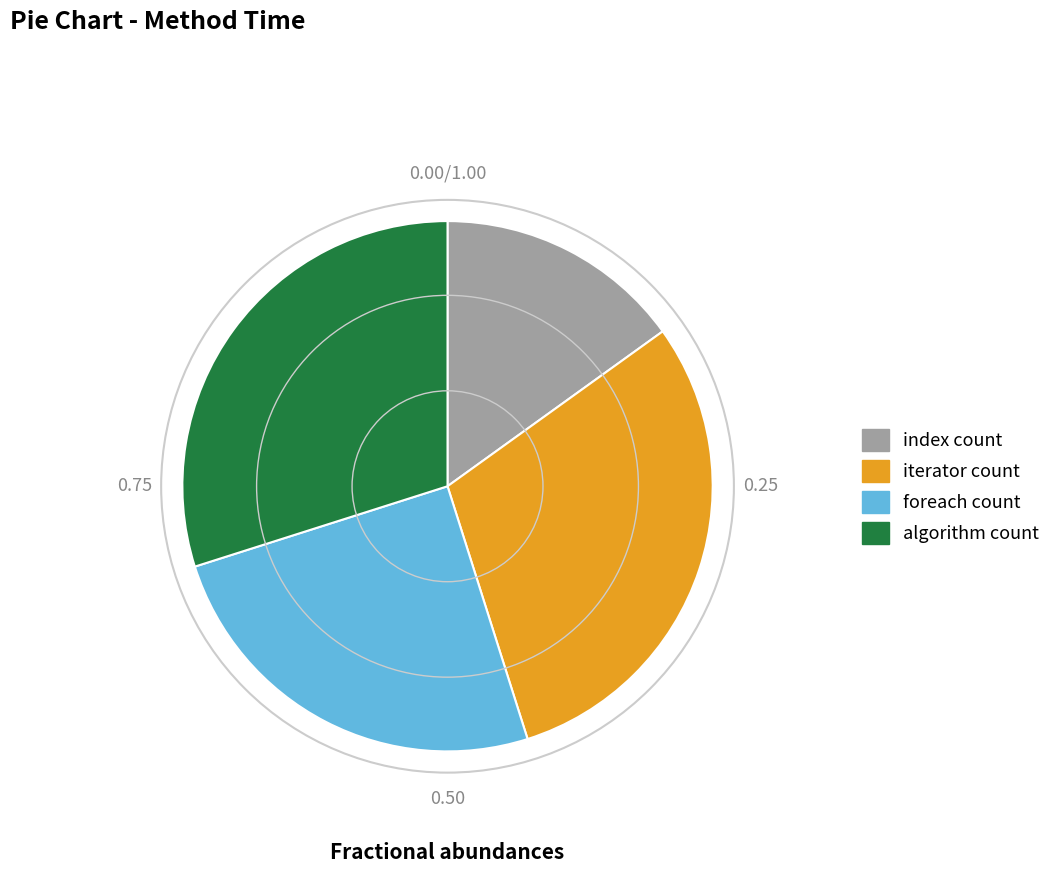

Is foreach count the majority of the pie?

No